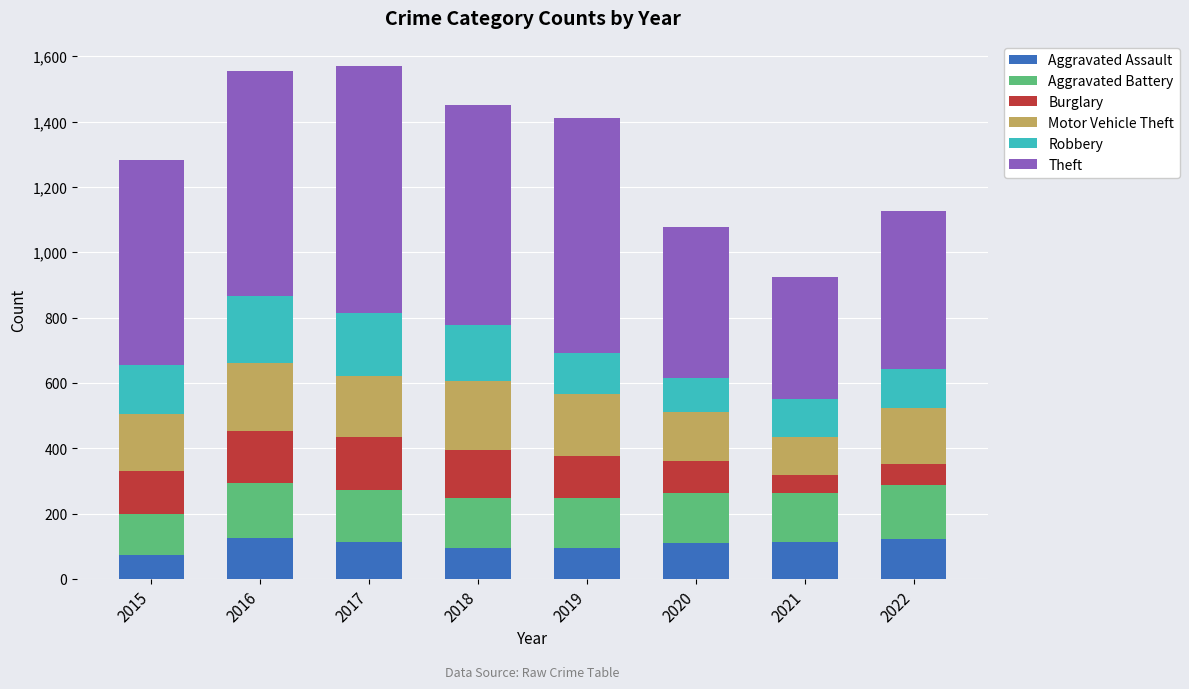

Are the bars horizontal?

No